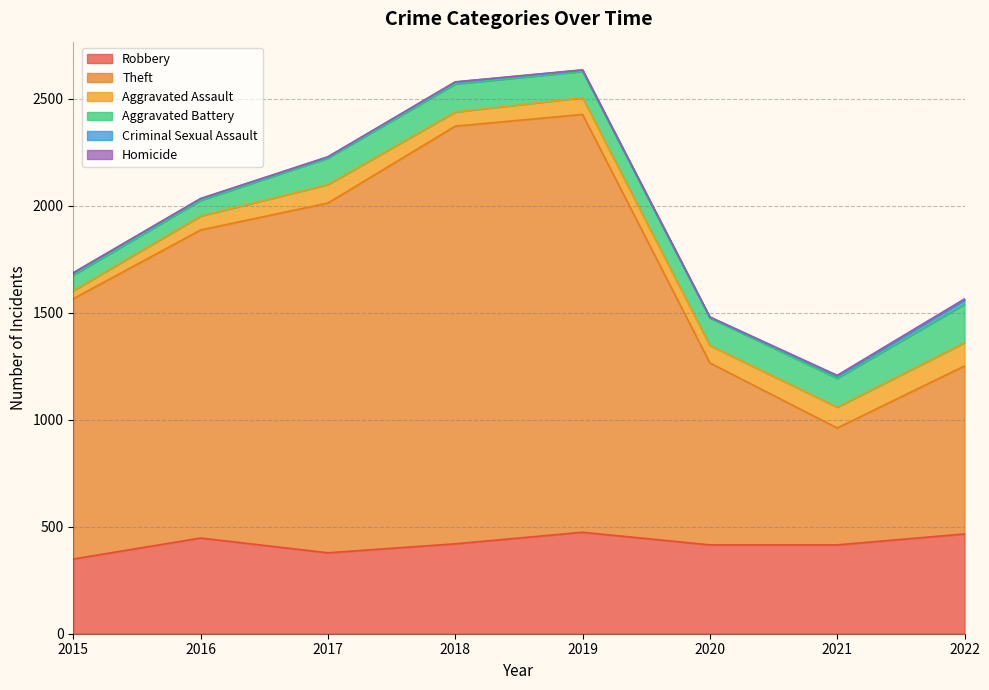

Which has a higher value, 2019 or 2021?

2019